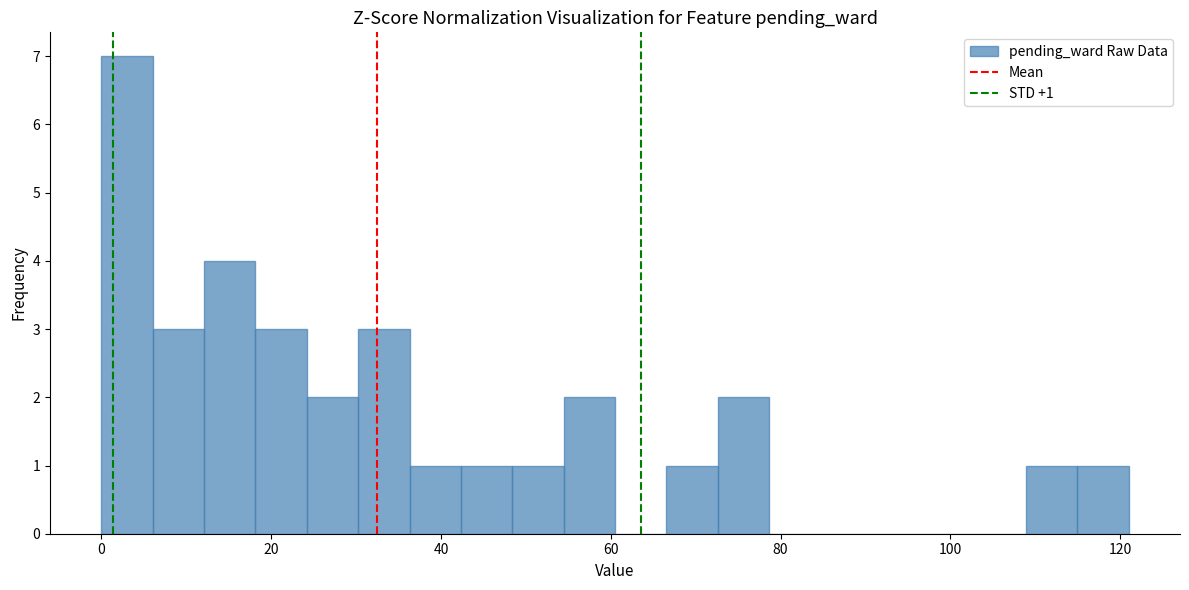

Around what value on the x-axis is the tallest bar? Give the approximate position of its centre, as read against the axis.

4